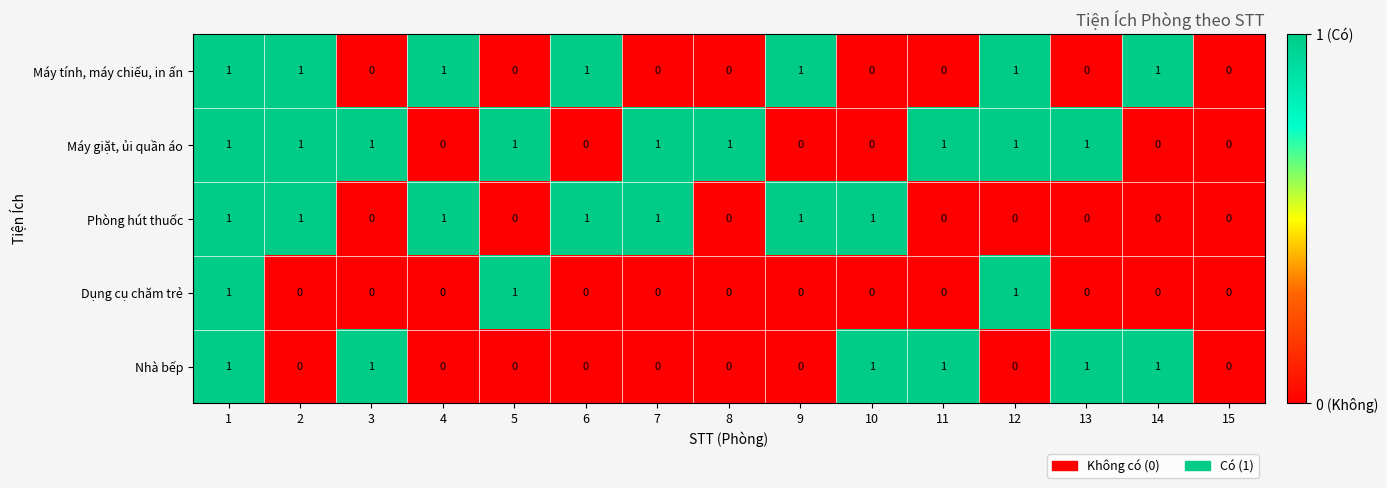

What is the sum of all Nhà bếp values?

6